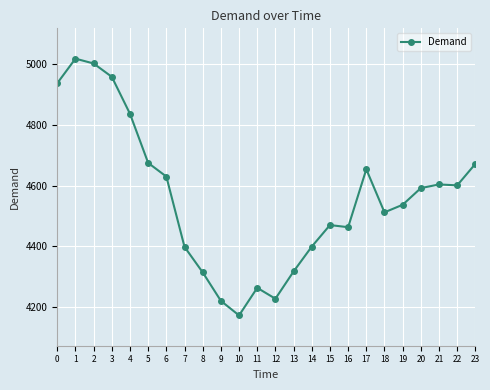

What is the value of the 15th point from the left?

4399